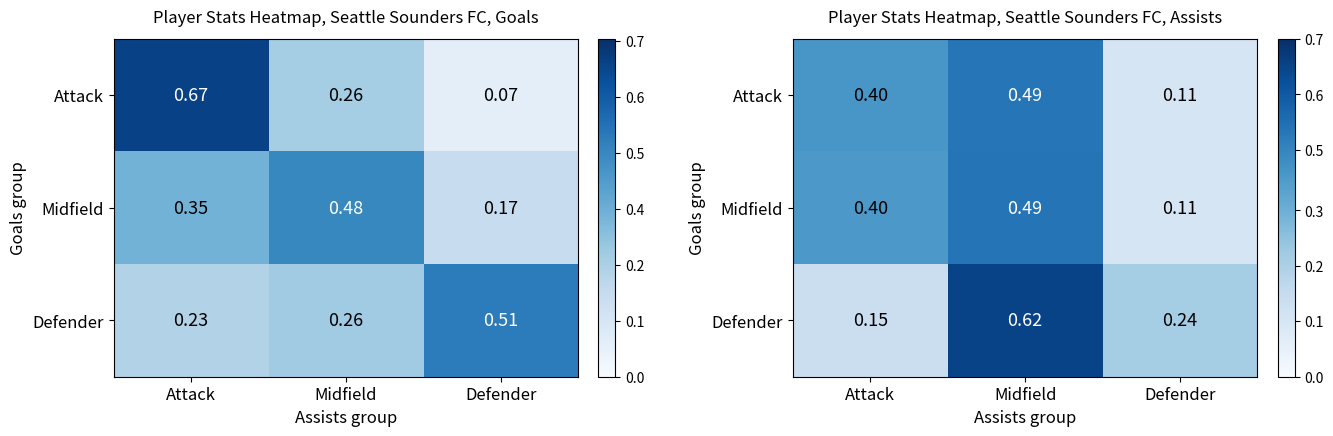

What is the average value of the Defender series?

0.3